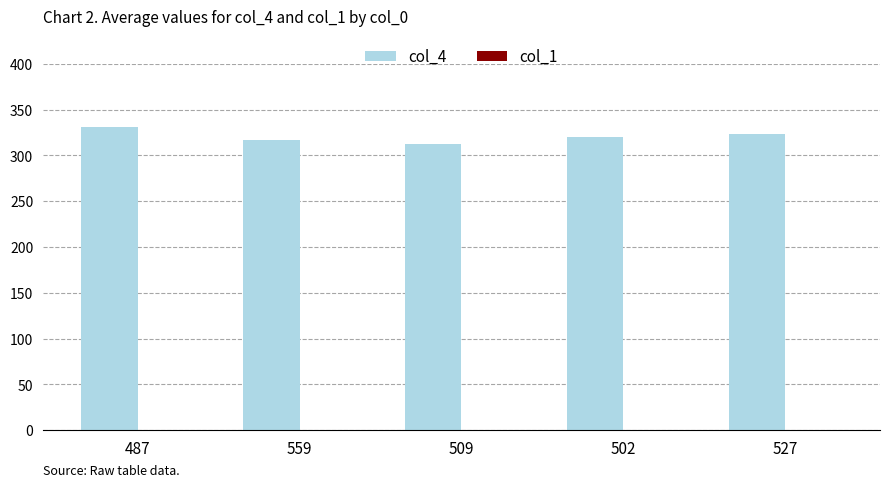

At which category does the chart reach its peak across all series?

487